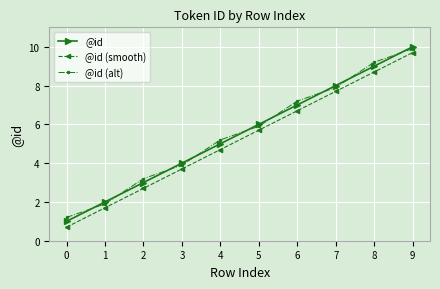

Does the chart display data point markers on the line(s)?

Yes